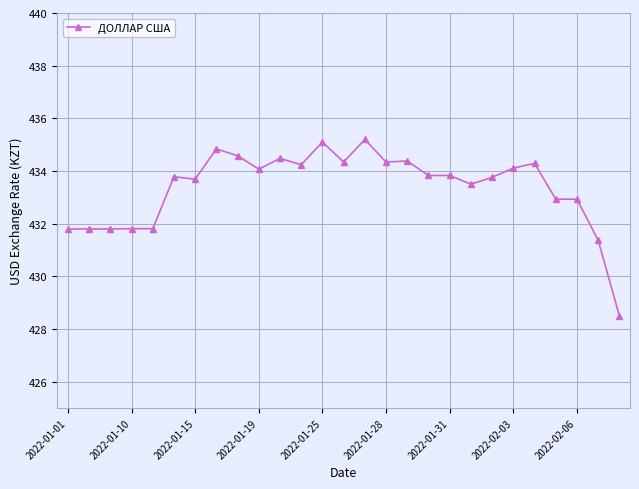

True or false: the data has more than 1 interior local peaks.

True